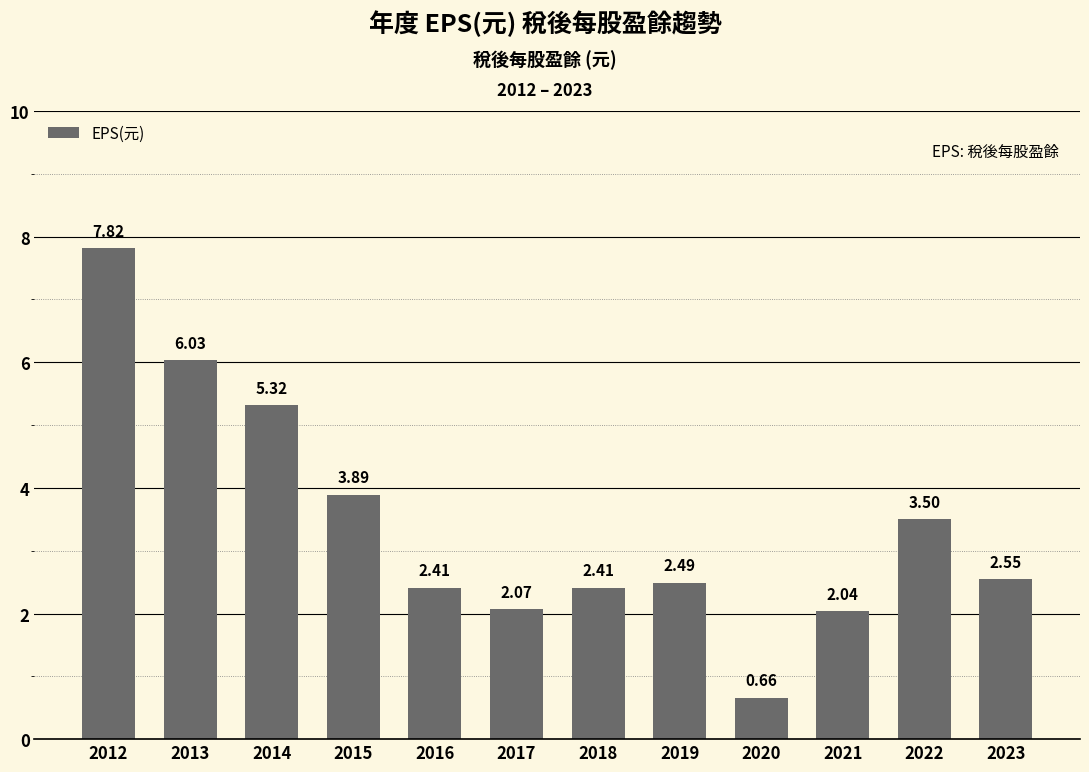

What is the sum of the values at 2021 and 2018?

4.5